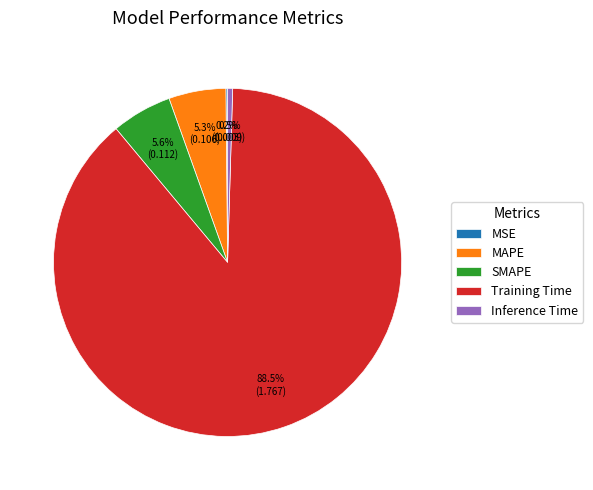

To the nearest percent, what percentage of the pie is MAPE?

5%